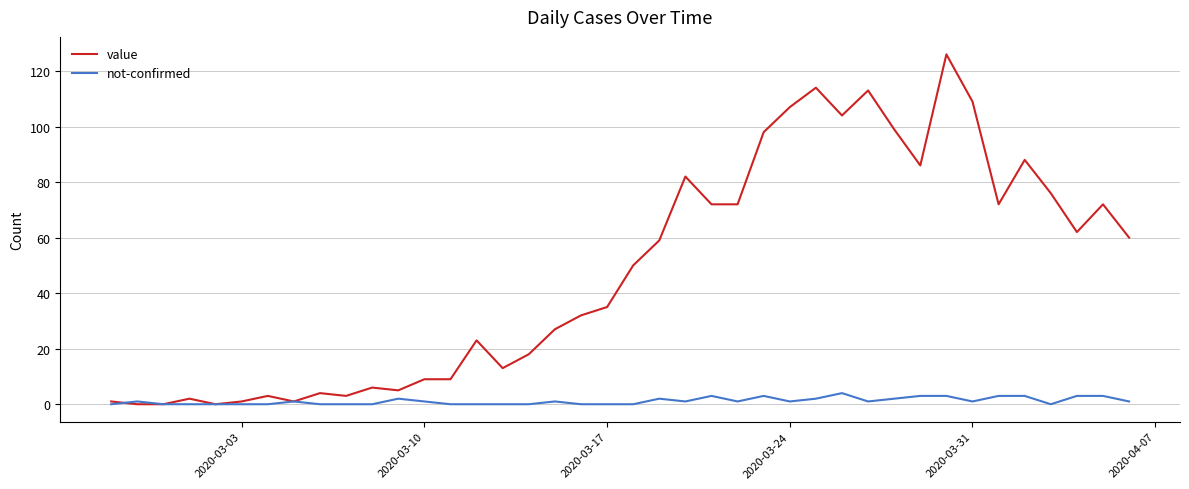

What is the sum of all value values?

1913